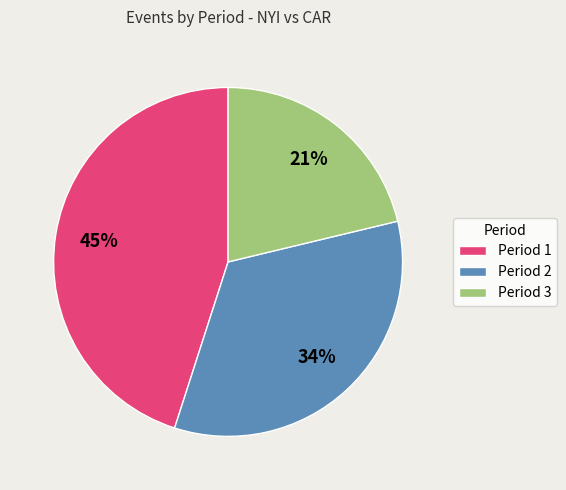

Which has a higher value, Period 3 or Period 2?

Period 2